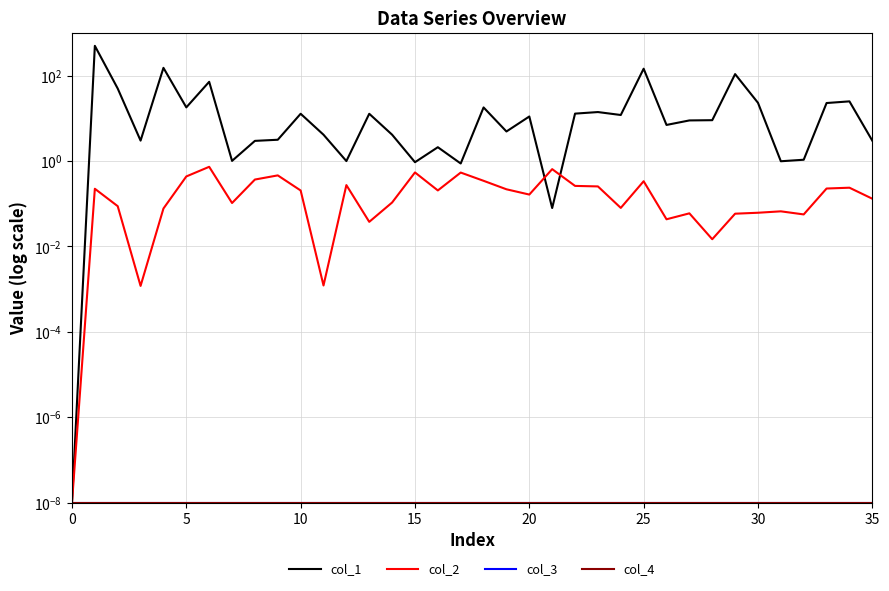

Is it true that col_1 equals 820.1 at 5?

False